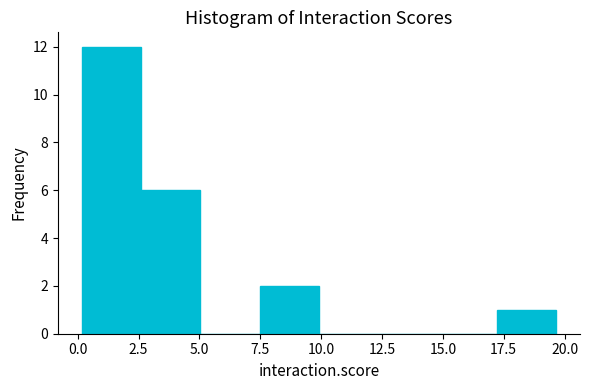

What is the height of the bar covering 0.0 to 2.5 on the x-axis? Neither the bar edges nor the heights are printed on the chart, so give them approximately, as read against the axes.

12